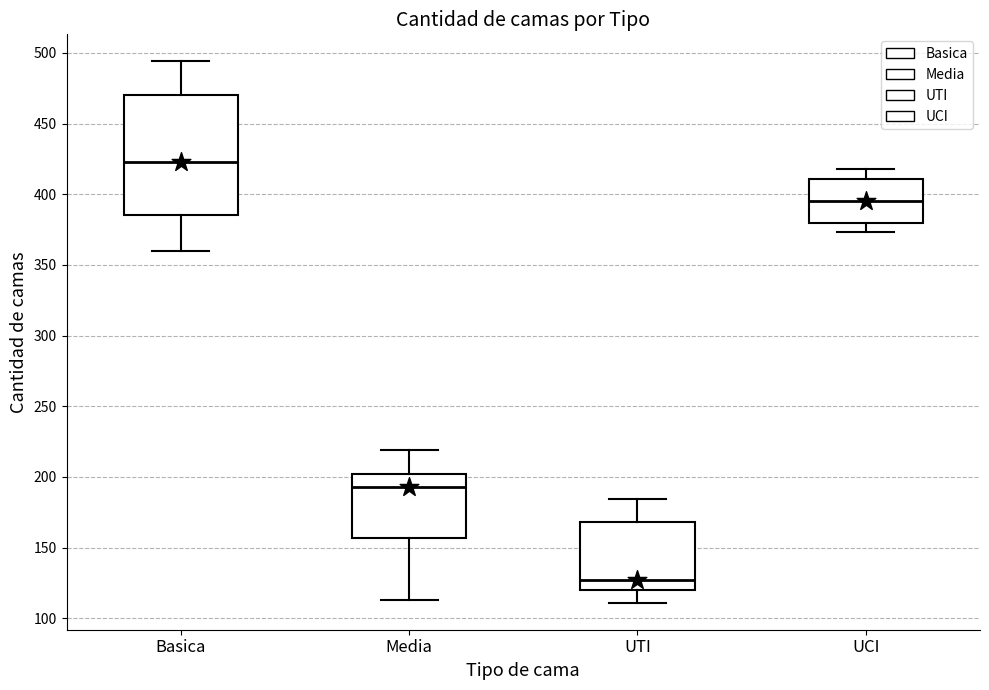

Which box's median line is the highest?

Basica